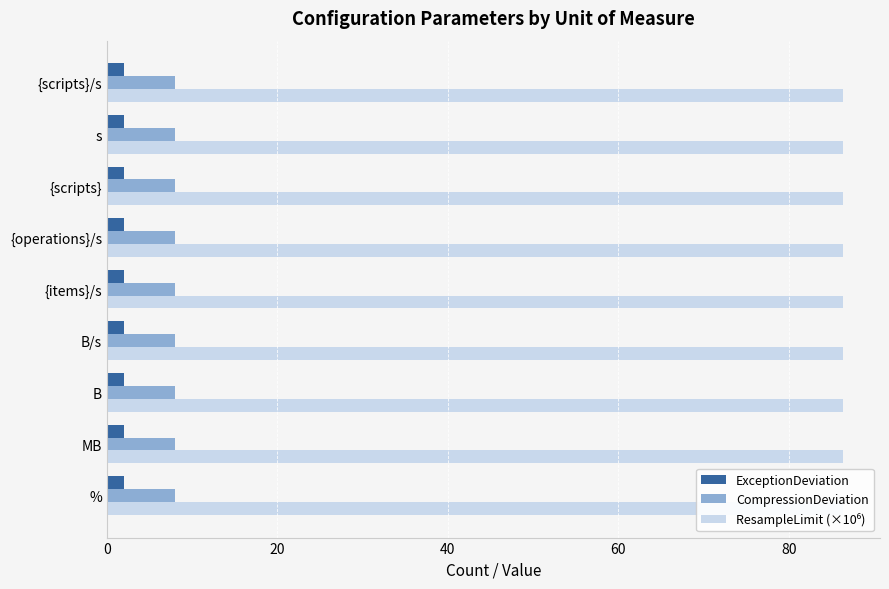

What is the sum of all CompressionDeviation values?

72